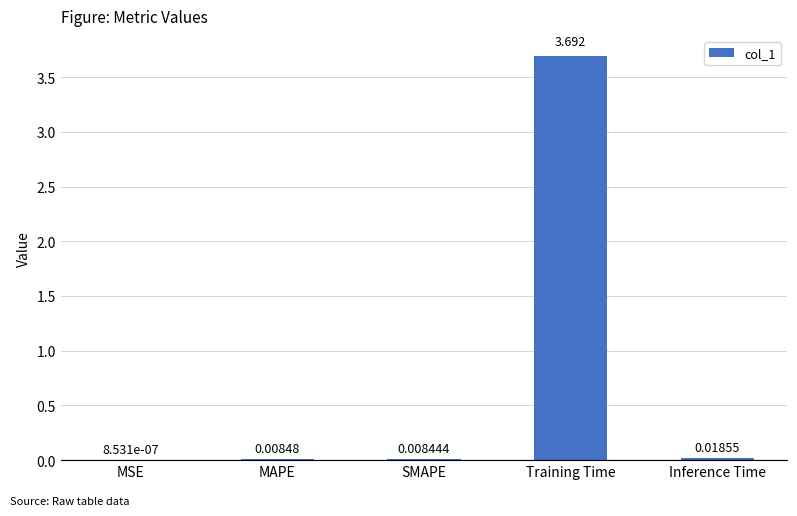

Where is the data nearest to the value 1?

Inference Time